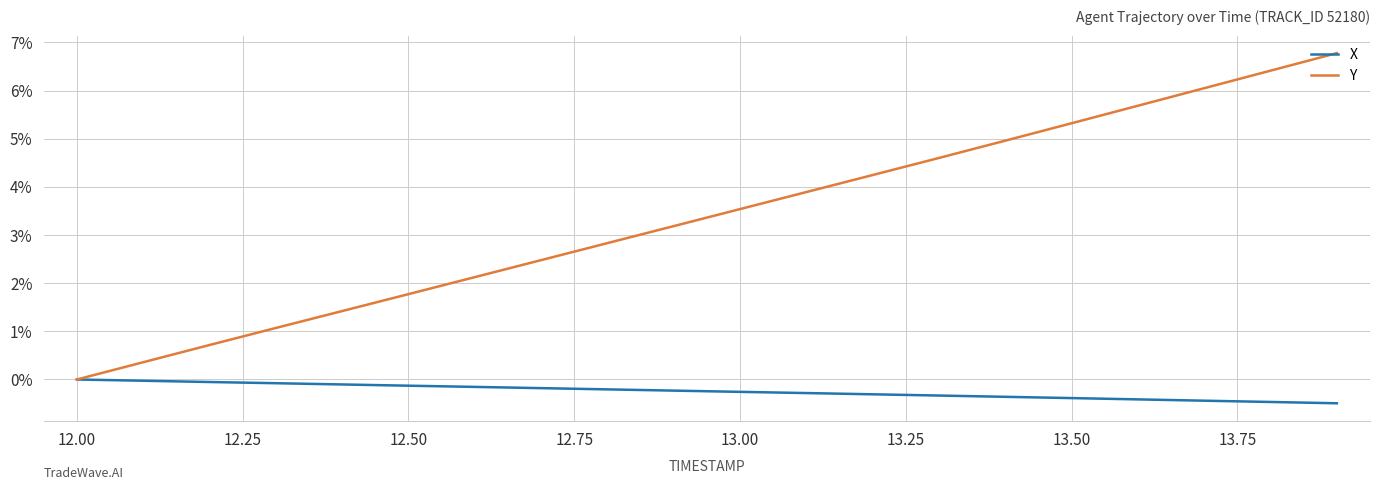

Which series has the largest total across all categories?

Y